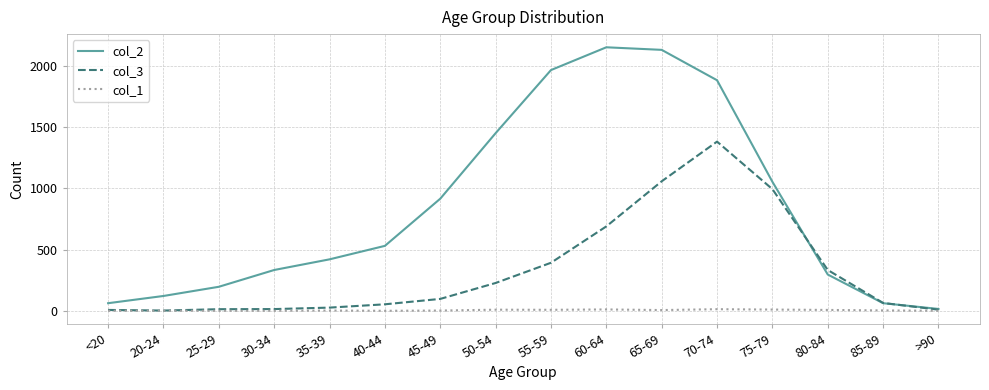

What is the spread (max minus min) of values at 60-64?

2140